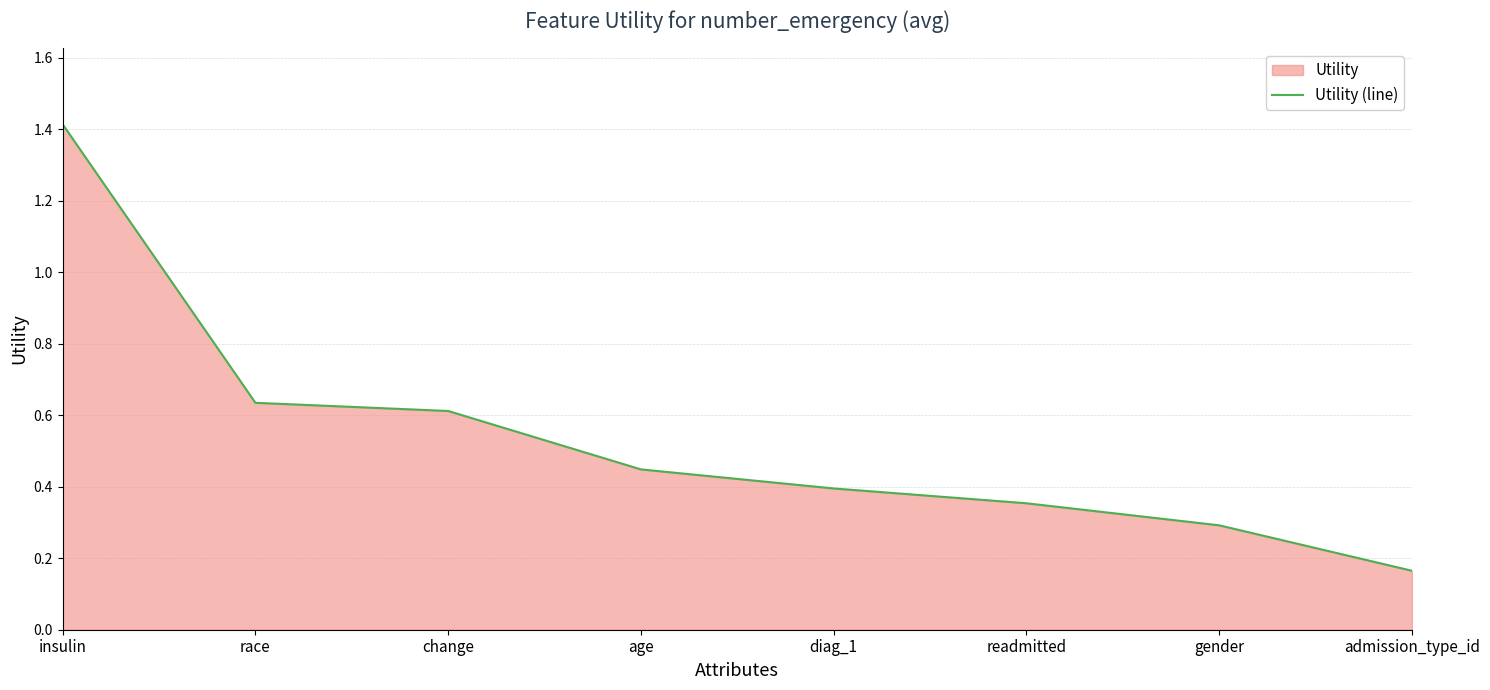

Reading left to right, list all the values displayed in this chart.

1.4	0.6	0.6	0.4	0.4	0.4	0.3	0.2